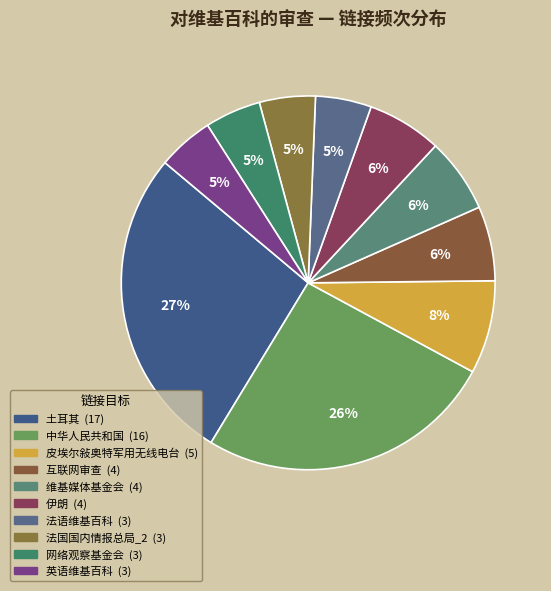

How many segments does this pie chart have?

10